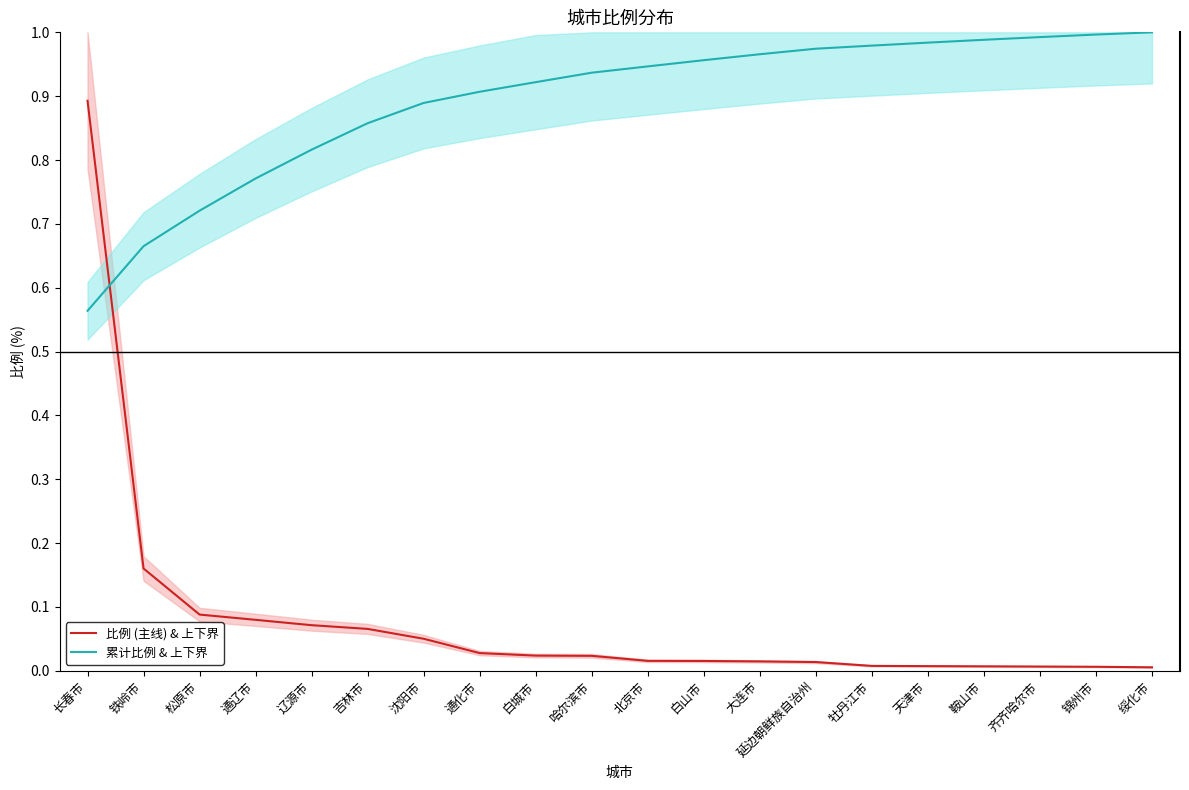

True or false: 累计比例 & 上下界 and 比例 (主线) & 上下界 cross at least once.

True